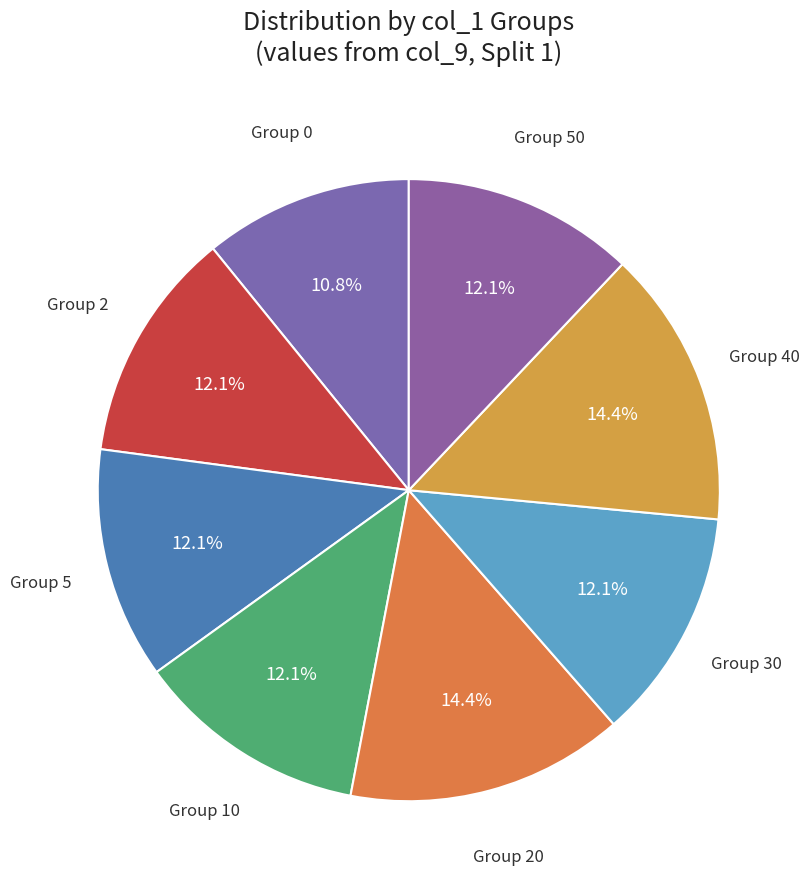

Count the number of slices in the pie.

8